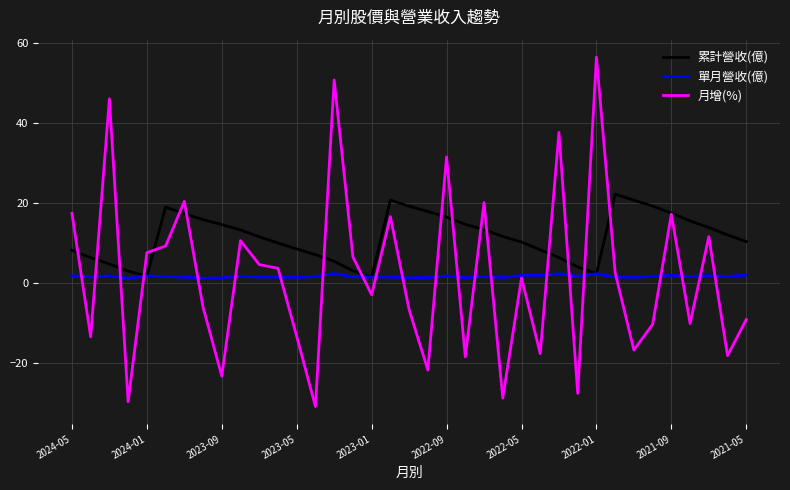

Which series has the widest spread of values?

月增(%)